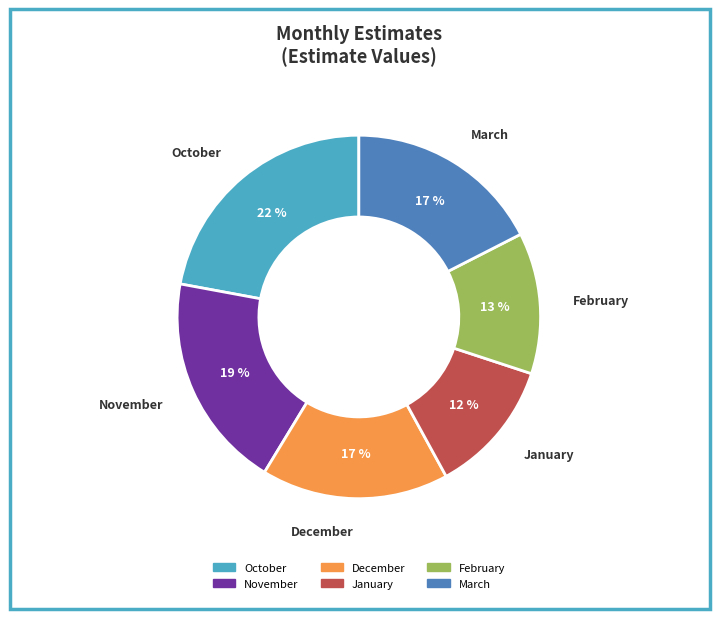

Is the sum of March and January greater than half?

No